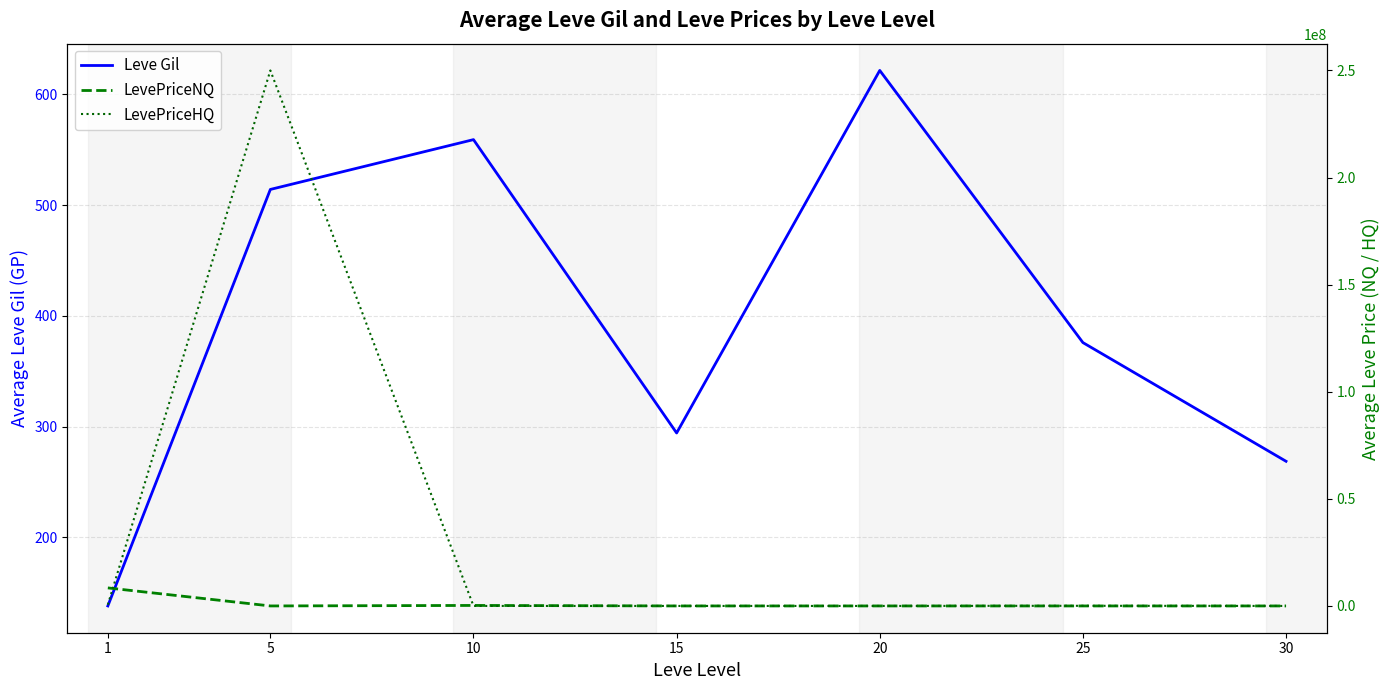

At which category does the chart reach its peak across all series?

5